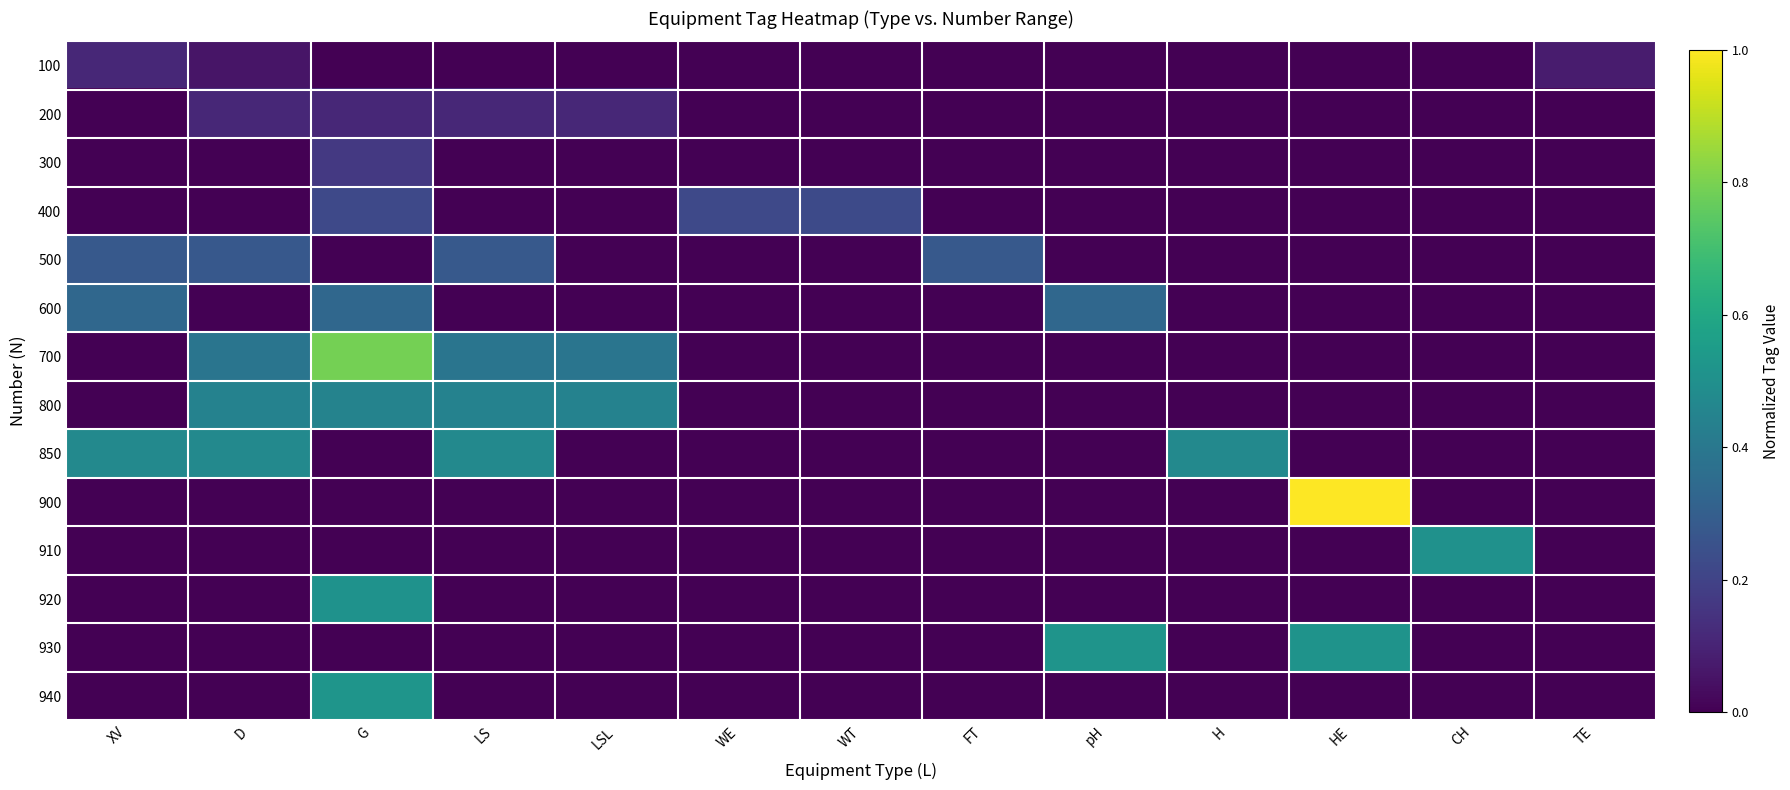

Reading left to right, transcribe all the data shown in this chart.

100: XV=0.1	D=0.1	G=0.0	LS=0.0	LSL=0.0	WE=0.0	WT=0.0	FT=0.0	pH=0.0	H=0.0	HE=0.0	CH=0.0	TE=0.1
200: XV=0.0	D=0.1	G=0.1	LS=0.1	LSL=0.1	WE=0.0	WT=0.0	FT=0.0	pH=0.0	H=0.0	HE=0.0	CH=0.0	TE=0.0
300: XV=0.0	D=0.0	G=0.2	LS=0.0	LSL=0.0	WE=0.0	WT=0.0	FT=0.0	pH=0.0	H=0.0	HE=0.0	CH=0.0	TE=0.0
400: XV=0.0	D=0.0	G=0.2	LS=0.0	LSL=0.0	WE=0.2	WT=0.2	FT=0.0	pH=0.0	H=0.0	HE=0.0	CH=0.0	TE=0.0
500: XV=0.3	D=0.3	G=0.0	LS=0.3	LSL=0.0	WE=0.0	WT=0.0	FT=0.3	pH=0.0	H=0.0	HE=0.0	CH=0.0	TE=0.0
600: XV=0.3	D=0.0	G=0.3	LS=0.0	LSL=0.0	WE=0.0	WT=0.0	FT=0.0	pH=0.3	H=0.0	HE=0.0	CH=0.0	TE=0.0
700: XV=0.0	D=0.4	G=0.8	LS=0.4	LSL=0.4	WE=0.0	WT=0.0	FT=0.0	pH=0.0	H=0.0	HE=0.0	CH=0.0	TE=0.0
800: XV=0.0	D=0.4	G=0.4	LS=0.4	LSL=0.4	WE=0.0	WT=0.0	FT=0.0	pH=0.0	H=0.0	HE=0.0	CH=0.0	TE=0.0
850: XV=0.5	D=0.5	G=0.0	LS=0.5	LSL=0.0	WE=0.0	WT=0.0	FT=0.0	pH=0.0	H=0.5	HE=0.0	CH=0.0	TE=0.0
900: XV=0.0	D=0.0	G=0.0	LS=0.0	LSL=0.0	WE=0.0	WT=0.0	FT=0.0	pH=0.0	H=0.0	HE=1.0	CH=0.0	TE=0.0
910: XV=0.0	D=0.0	G=0.0	LS=0.0	LSL=0.0	WE=0.0	WT=0.0	FT=0.0	pH=0.0	H=0.0	HE=0.0	CH=0.5	TE=0.0
920: XV=0.0	D=0.0	G=0.5	LS=0.0	LSL=0.0	WE=0.0	WT=0.0	FT=0.0	pH=0.0	H=0.0	HE=0.0	CH=0.0	TE=0.0
930: XV=0.0	D=0.0	G=0.0	LS=0.0	LSL=0.0	WE=0.0	WT=0.0	FT=0.0	pH=0.5	H=0.0	HE=0.5	CH=0.0	TE=0.0
940: XV=0.0	D=0.0	G=0.5	LS=0.0	LSL=0.0	WE=0.0	WT=0.0	FT=0.0	pH=0.0	H=0.0	HE=0.0	CH=0.0	TE=0.0